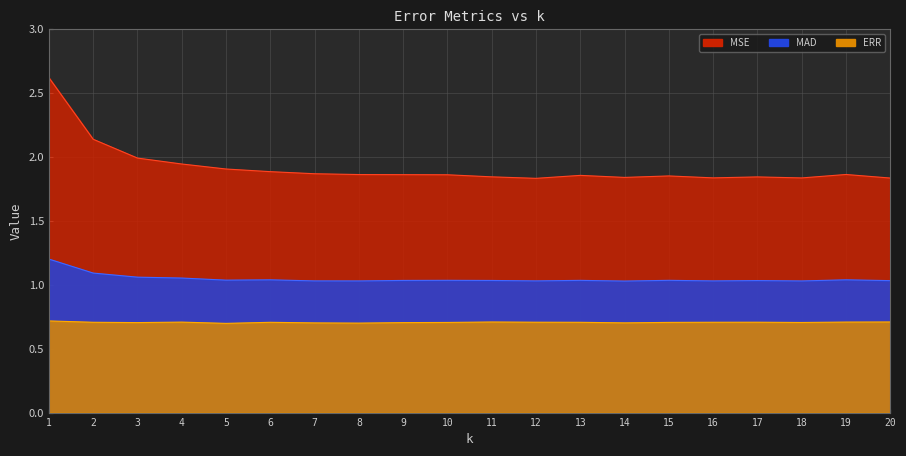

What are all the series names shown in the legend?

MSE, MAD, ERR